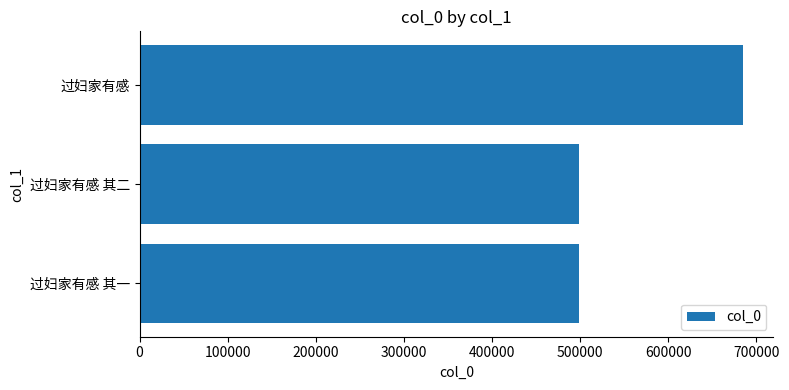

How many bars are there in total?

3